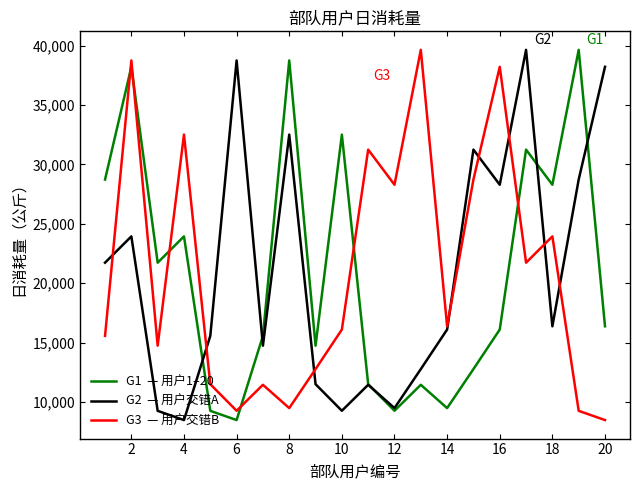

What is the maximum value shown in the chart?

39653